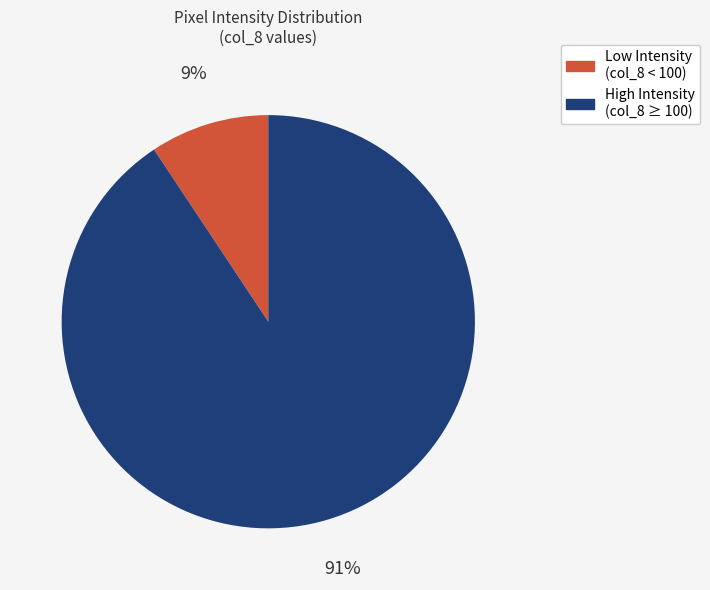

Is there a majority slice in this chart?

Yes